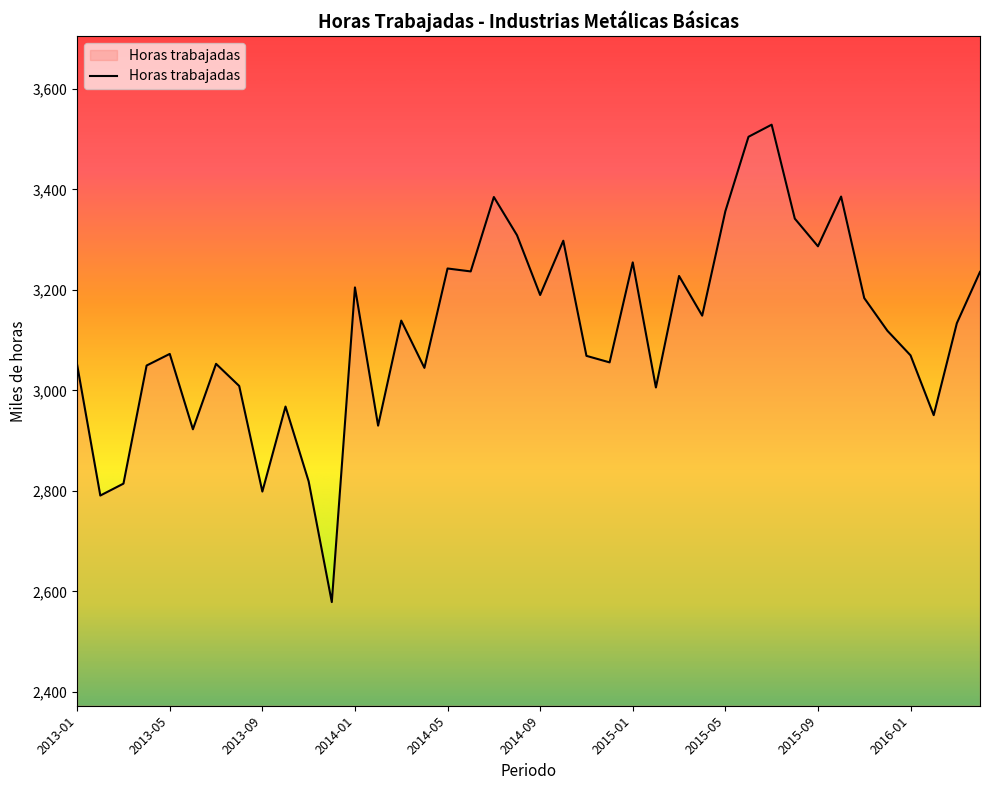

What is the difference between the maximum and minimum values?

950.0